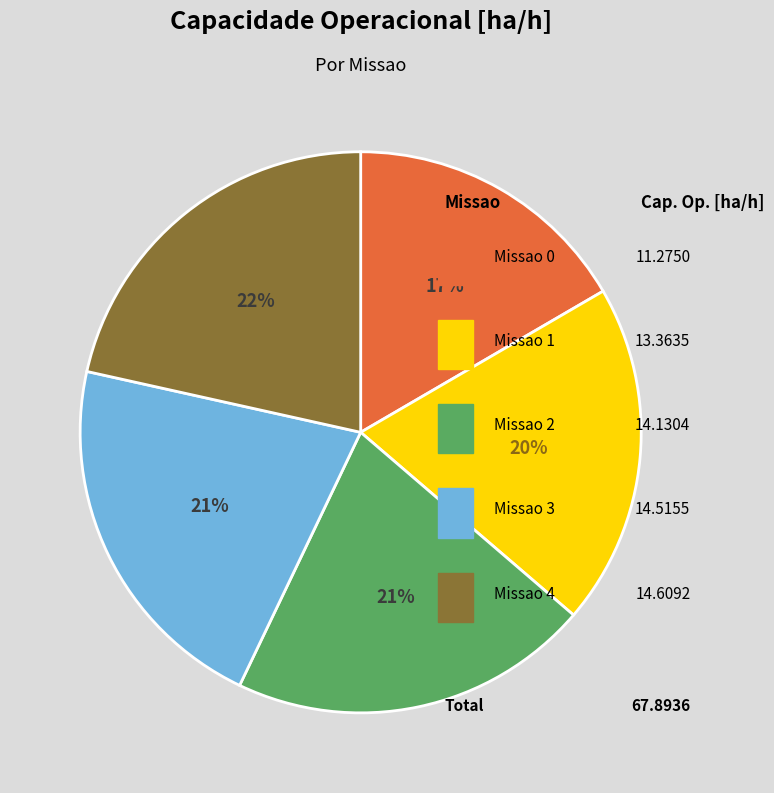

Is Missao 0 the majority of the pie?

No